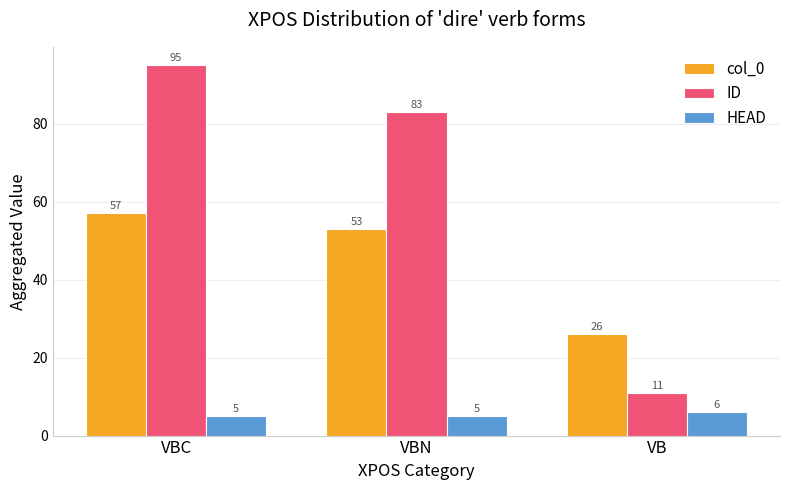

How many categories are shown in the chart?

3